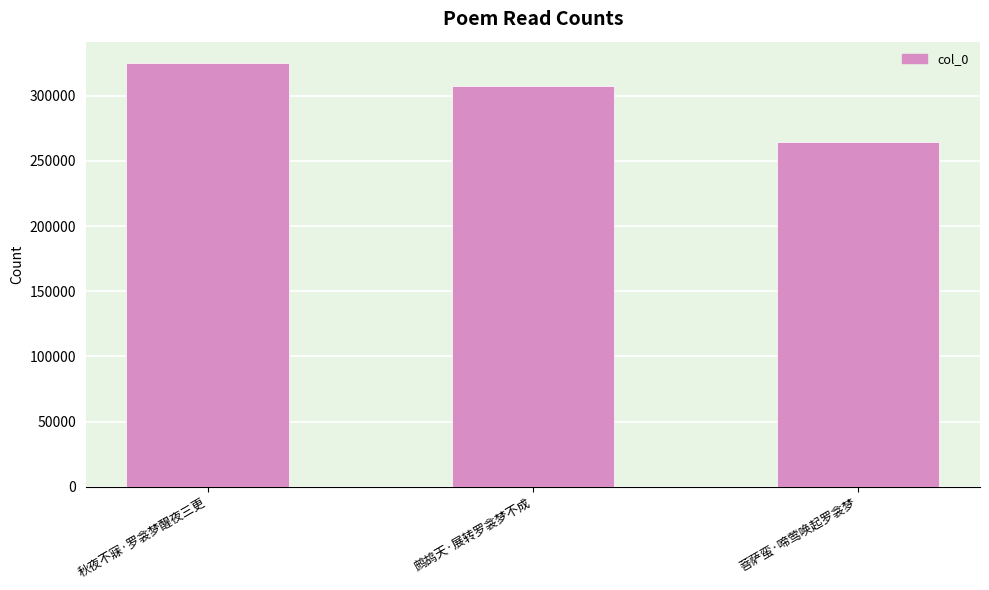

How many values are between 264161 and 325137?

3